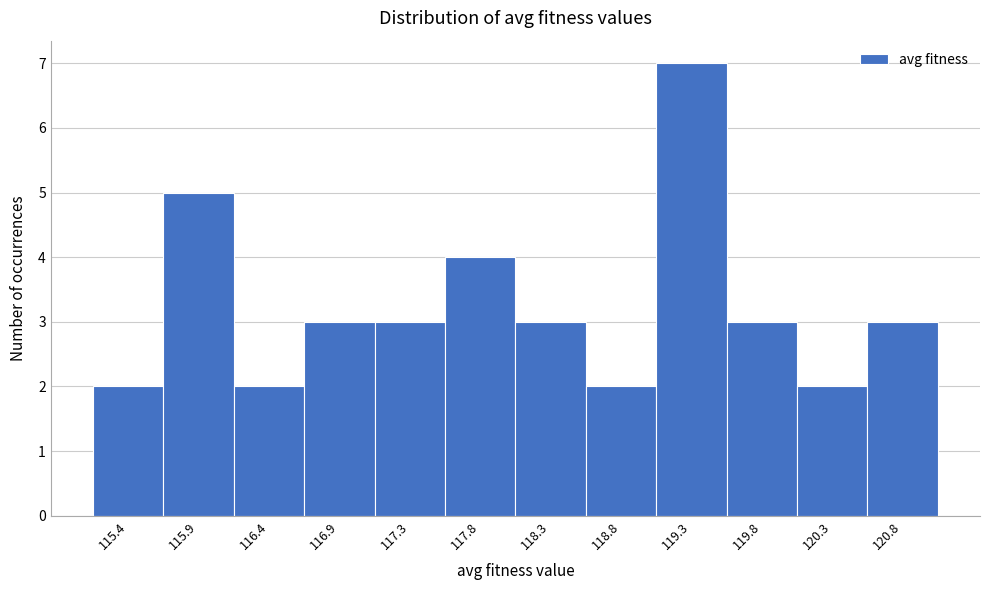

Reading left to right, list all the values displayed in this chart.

115.4=2	115.9=5	116.4=2	116.9=3	117.3=3	117.8=4	118.3=3	118.8=2	119.3=7	119.8=3	120.3=2	120.8=3